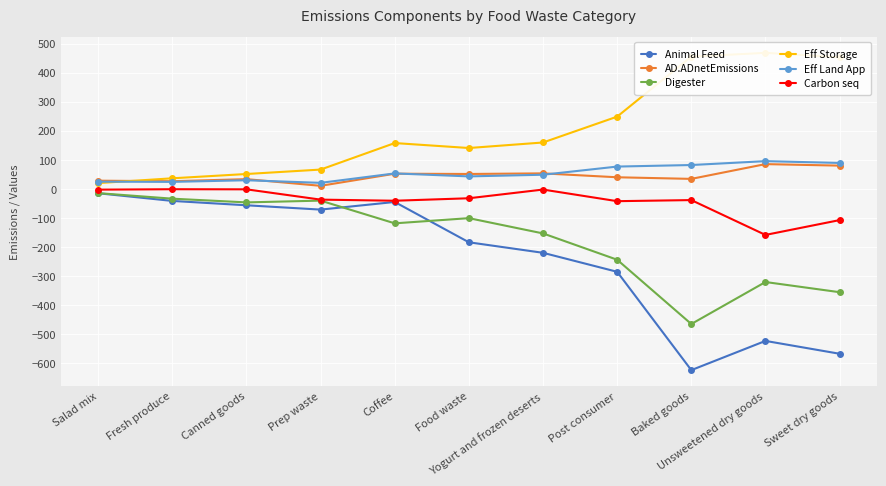

How many data points in Carbon seq are above -36?

5